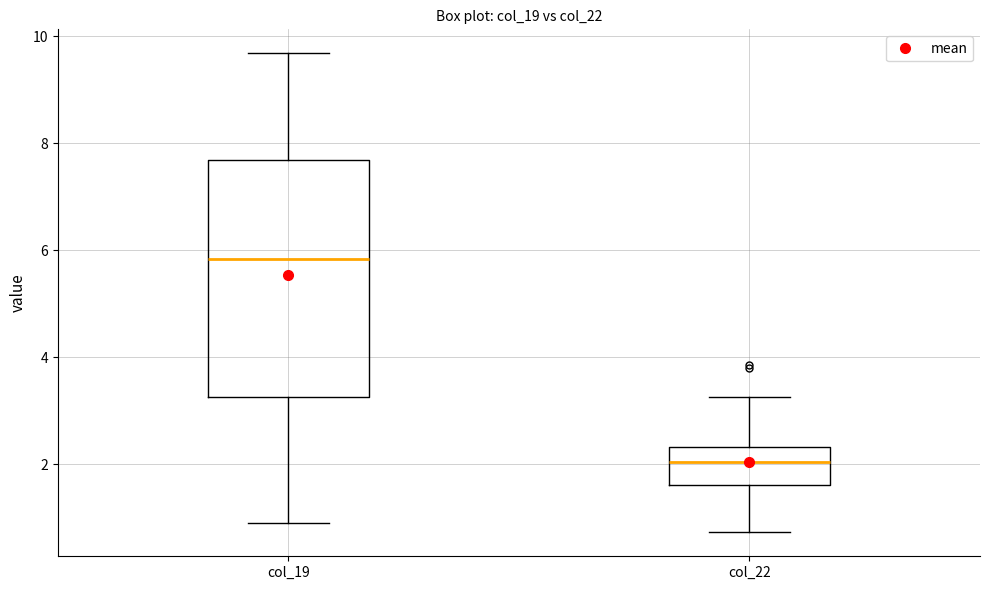

Reading left to right, read every box against the y-axis: the position of its median line, the range the box covers, and the ends of its whiskers. The values are not printed on the chart, so give them approximately, as read against the axis.

col_19: median 5.8, box 3.2 to 7.6, whiskers 1.0 to 9.6
col_22: median 2.0, box 1.6 to 2.4, whiskers 0.8 to 3.2